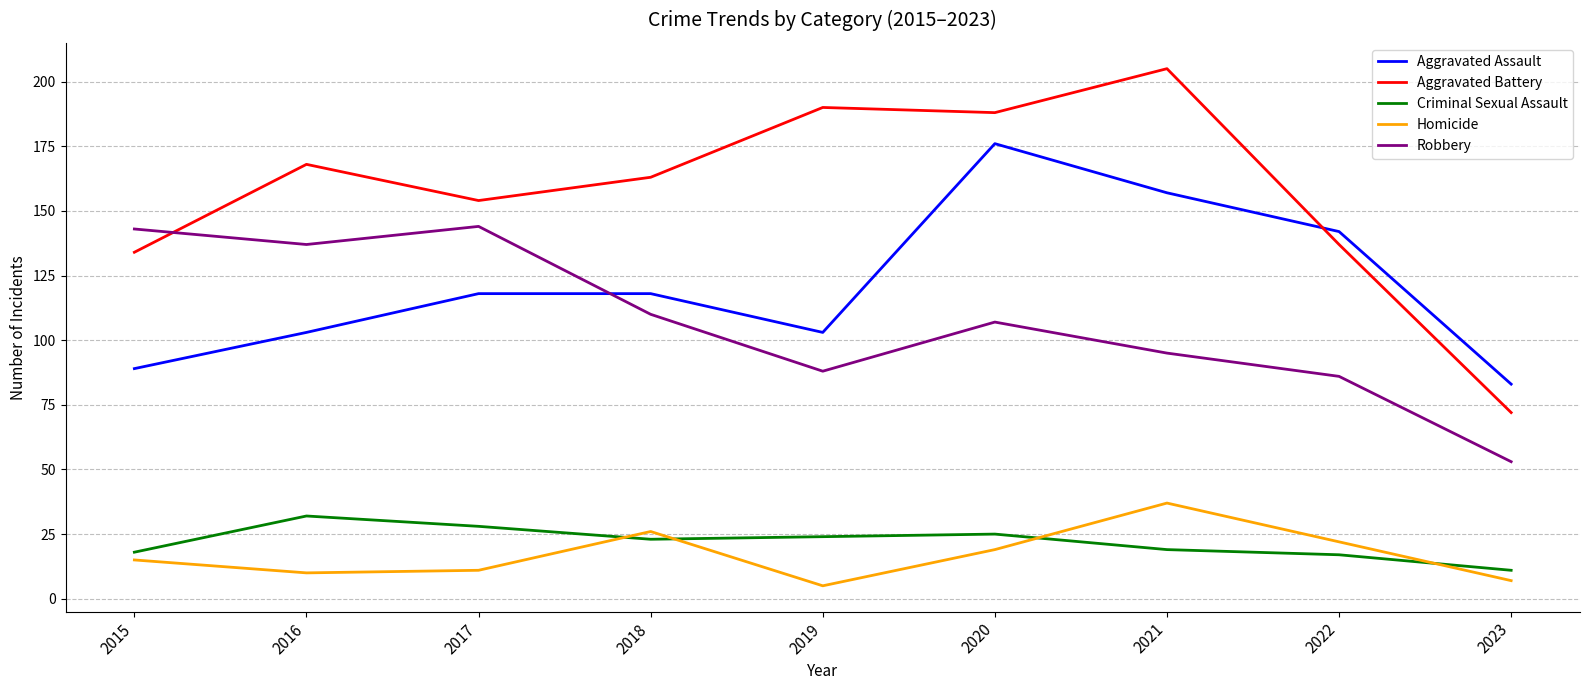

Reading left to right, transcribe all the data shown in this chart.

Aggravated Assault: 2015=89	2016=103	2017=118	2018=118	2019=103	2020=176	2021=157	2022=142	2023=83
Aggravated Battery: 2015=134	2016=168	2017=154	2018=163	2019=190	2020=188	2021=205	2022=137	2023=72
Criminal Sexual Assault: 2015=18	2016=32	2017=28	2018=23	2019=24	2020=25	2021=19	2022=17	2023=11
Homicide: 2015=15	2016=10	2017=11	2018=26	2019=5	2020=19	2021=37	2022=22	2023=7
Robbery: 2015=143	2016=137	2017=144	2018=110	2019=88	2020=107	2021=95	2022=86	2023=53